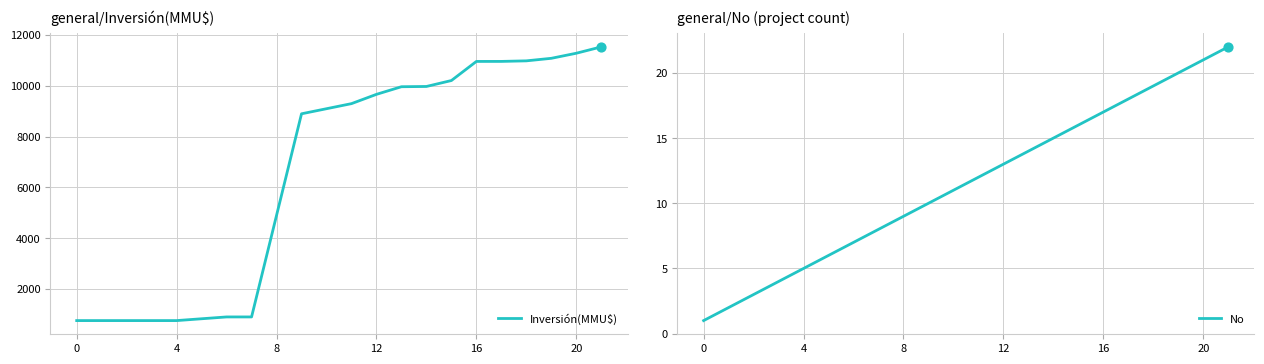

Which series contains the highest Y value?

Inversión(MMU$)